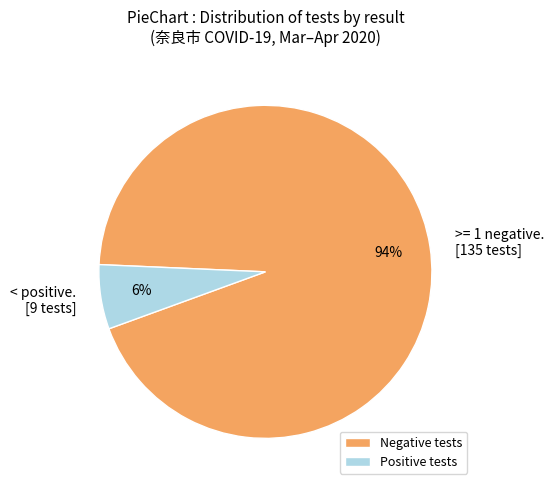

Do Positive tests and Negative tests together represent more than half of the pie?

Yes